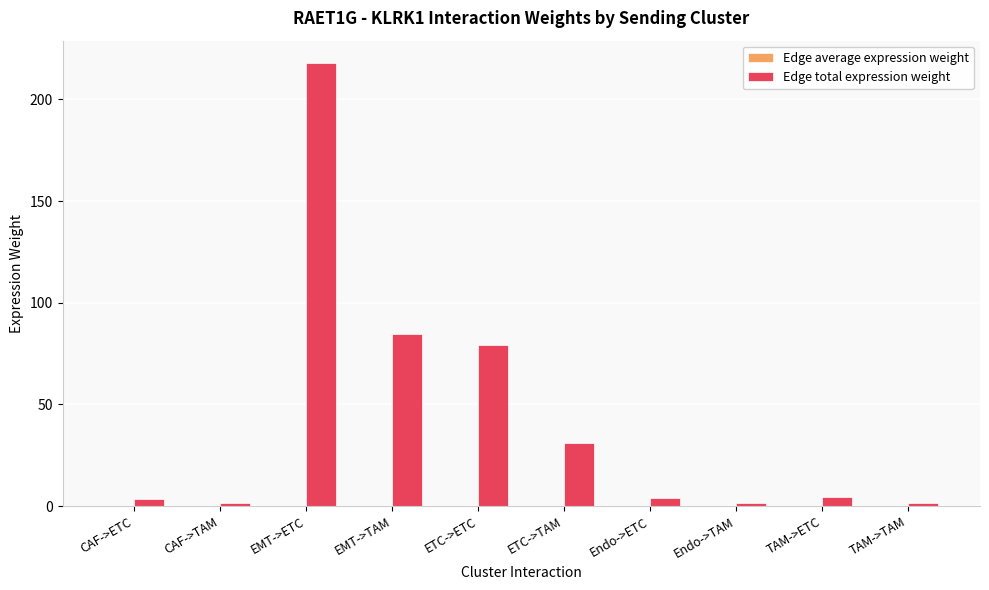

At which category is the sum across all series the highest?

EMT->ETC